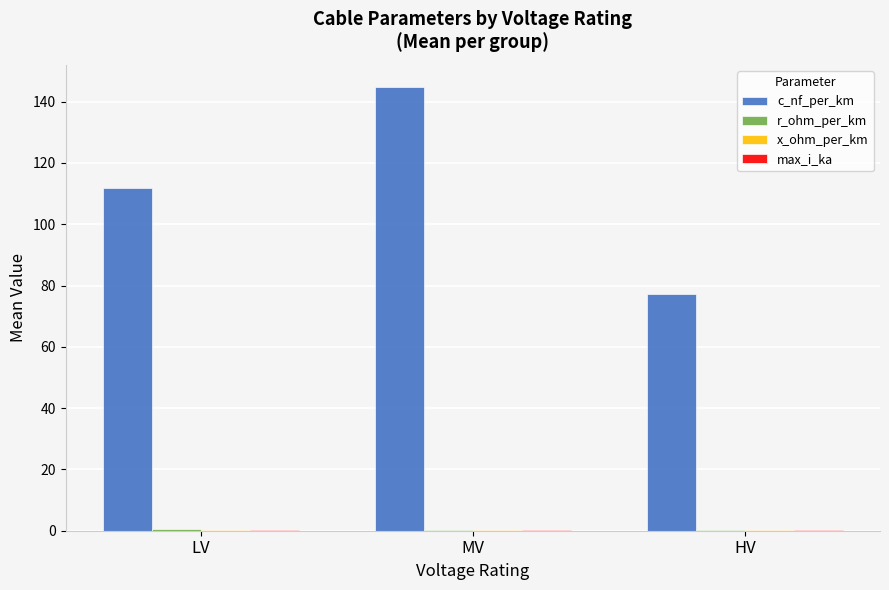

The c_nf_per_km series shows 111.8 at LV. True or false?

True